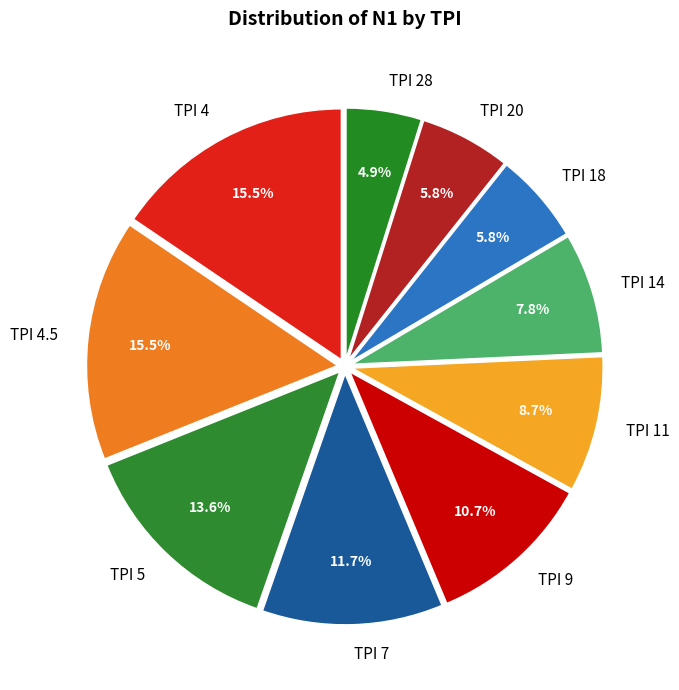

To the nearest percent, what is the average slice percentage?

10%